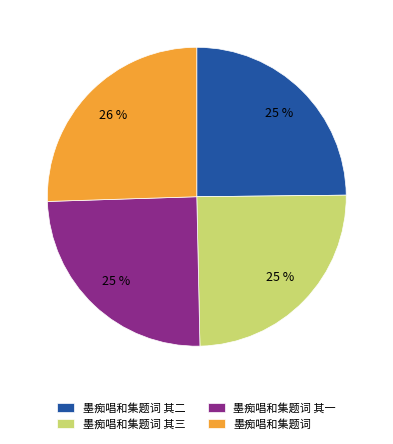

Does 墨痴唱和集题词 represent more than half of the total?

No